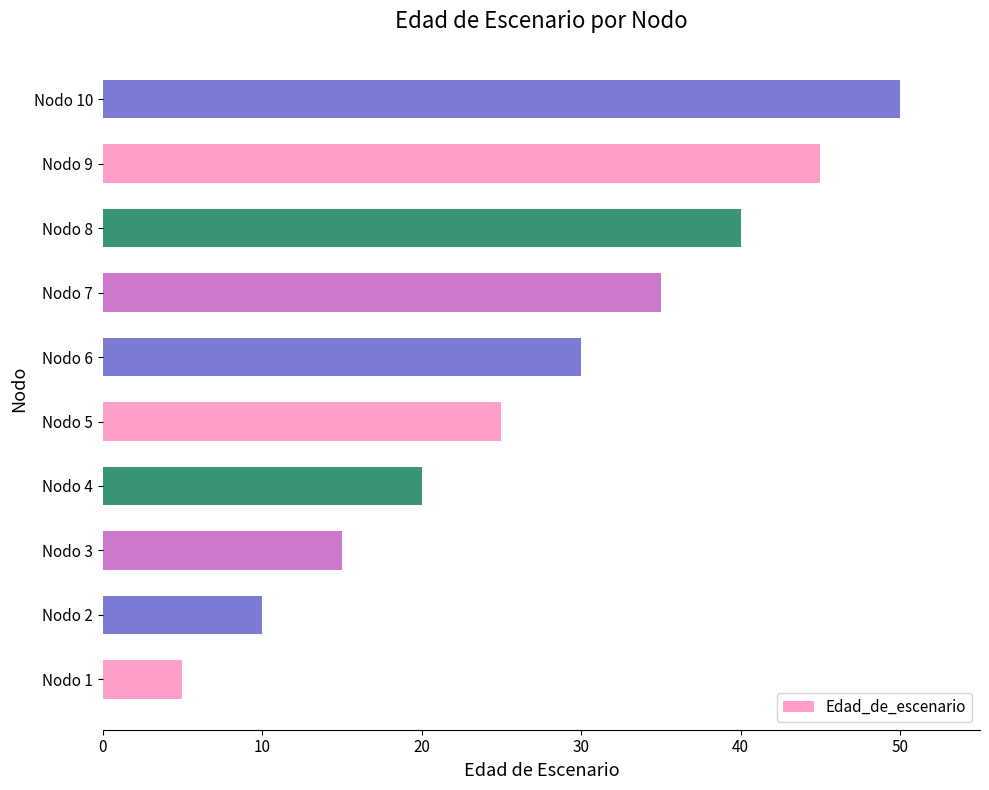

Reading bottom to top, transcribe all the data shown in this chart.

Nodo 1=5	Nodo 2=10	Nodo 3=15	Nodo 4=20	Nodo 5=25	Nodo 6=30	Nodo 7=35	Nodo 8=40	Nodo 9=45	Nodo 10=50